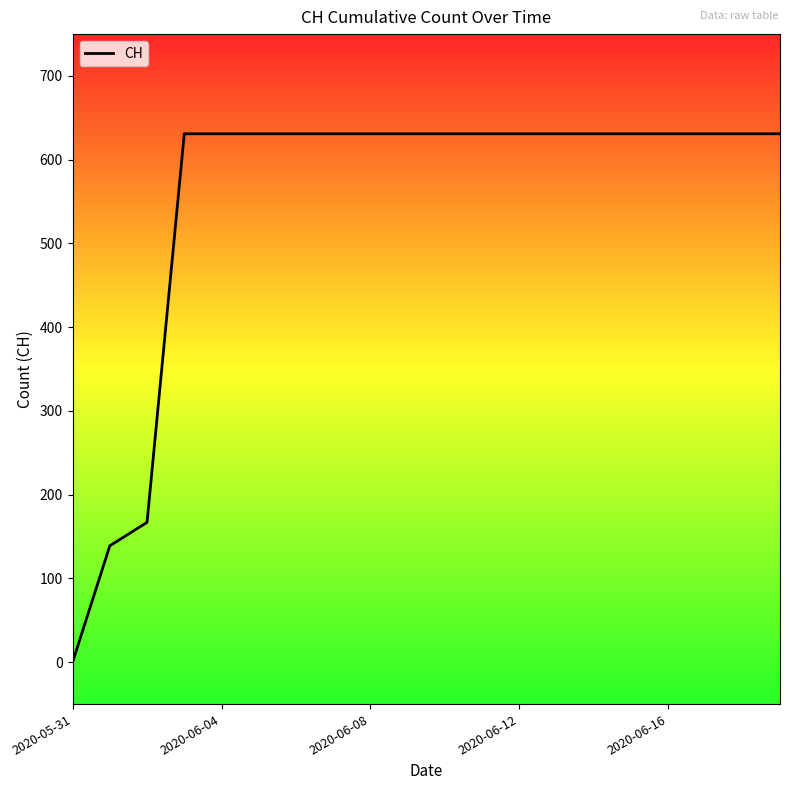

What is the difference between the maximum and minimum values?

631